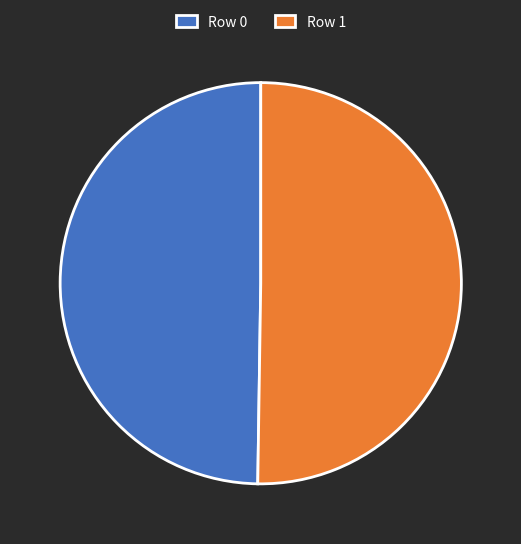

Is it true that Row 0 is 50% of the pie?

True